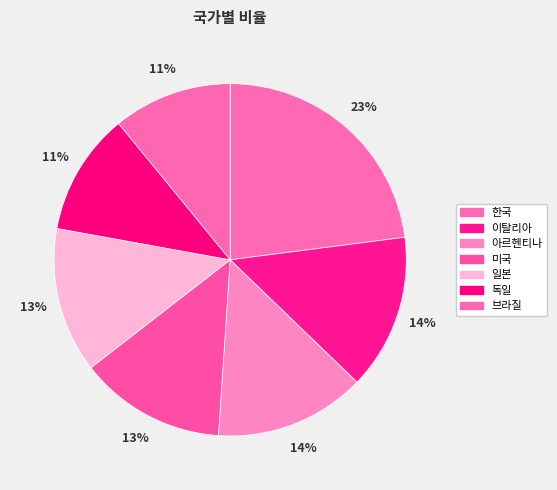

What percentage is the 미국 slice, to the nearest percent?

13%